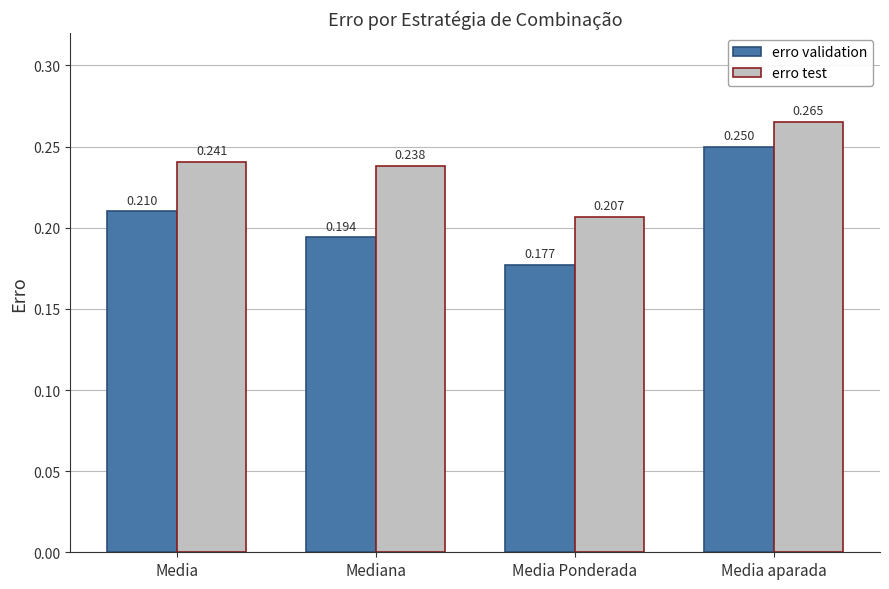

Which series has the largest total across all categories?

erro test